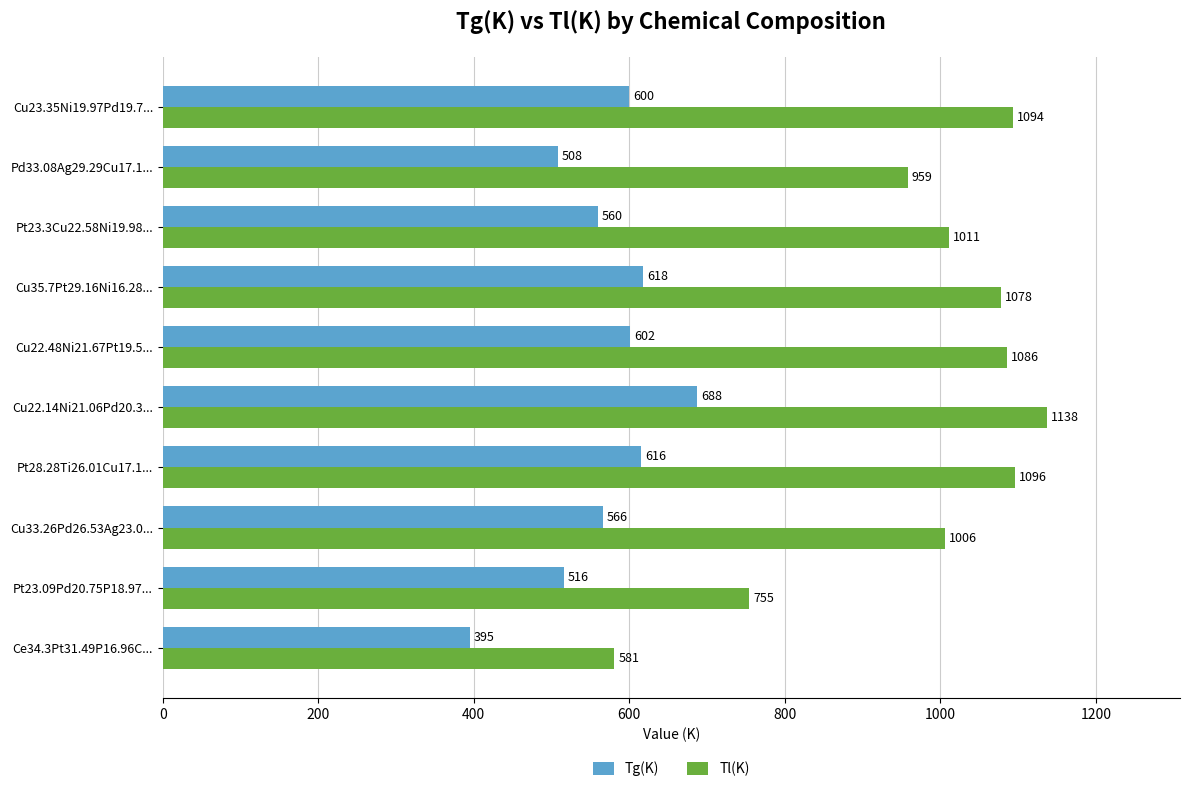

What value does the Tg(K) series have at Cu33.26Pd26.53Ag23.0...?

566.4